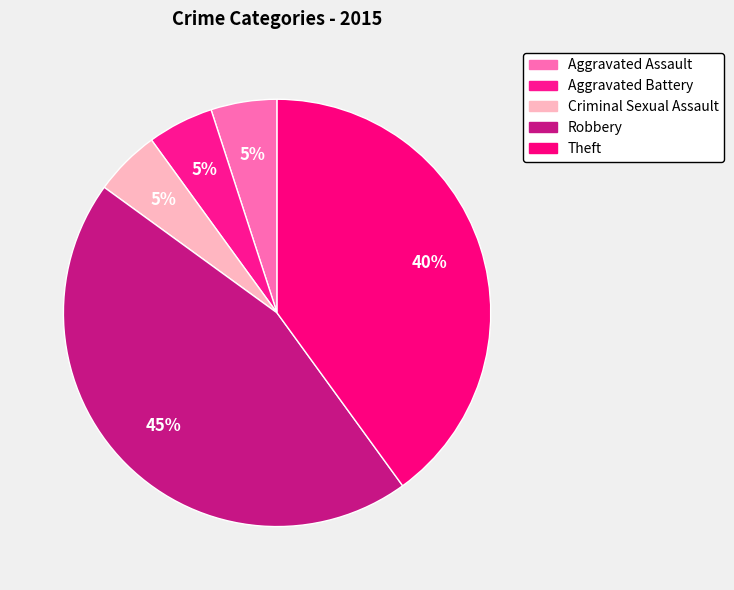

Combined, what portion of the pie is Aggravated Battery and Aggravated Assault?

10.0%